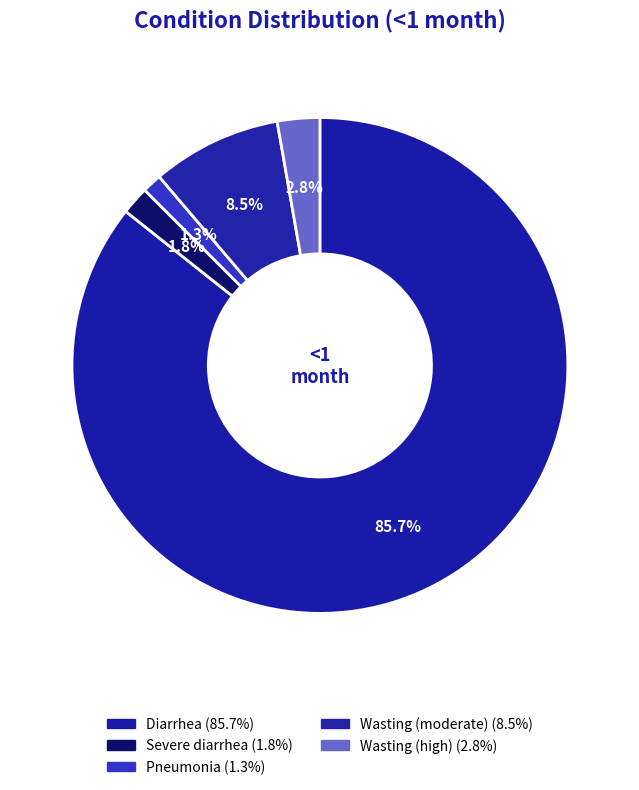

What portion of the pie excludes Wasting (high)?

97.2%